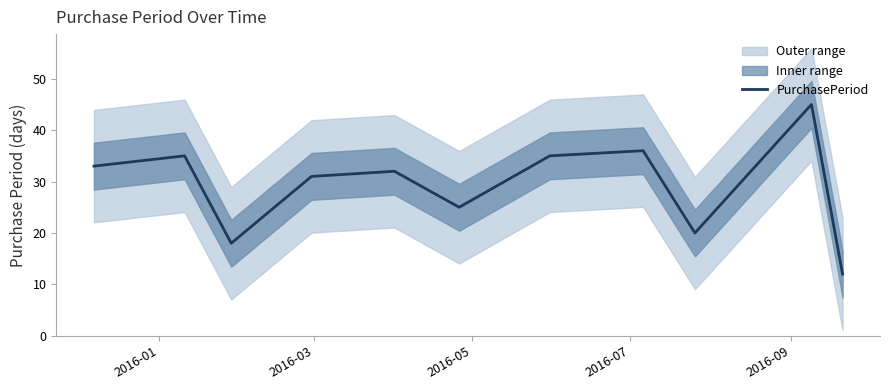

What is the average value?

29